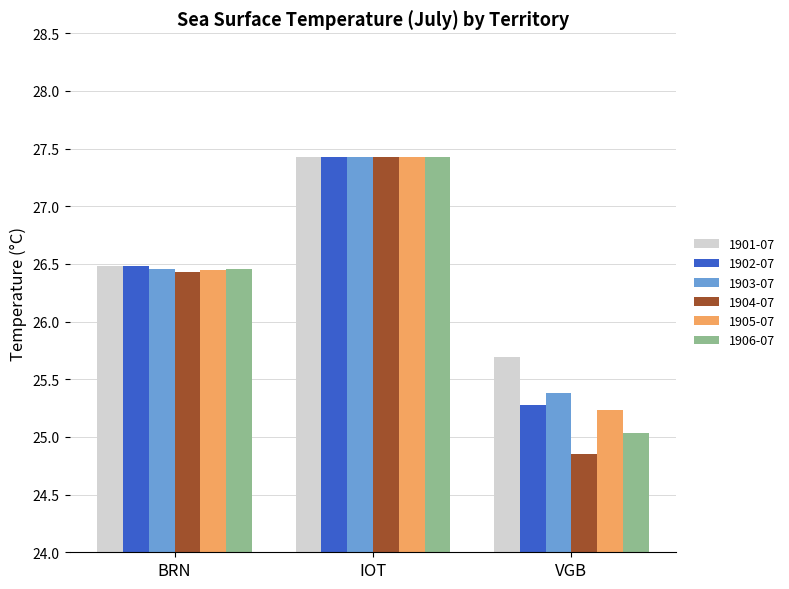

Between IOT and VGB, which series saw the biggest shift?

1904-07